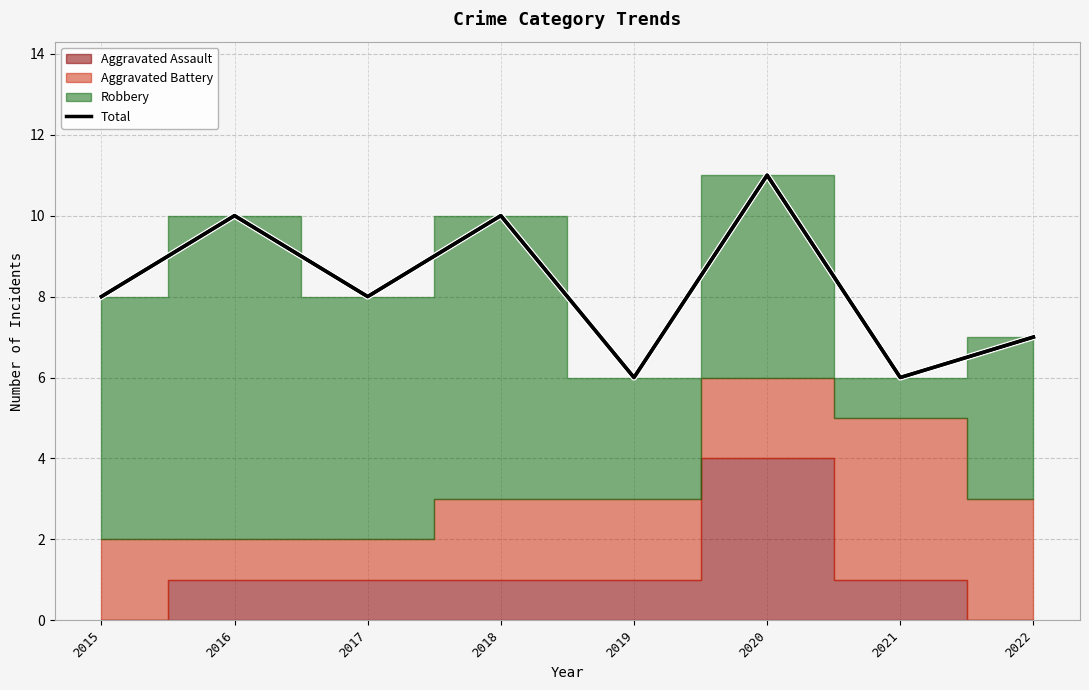

Where is the data nearest to the value 8?

2015